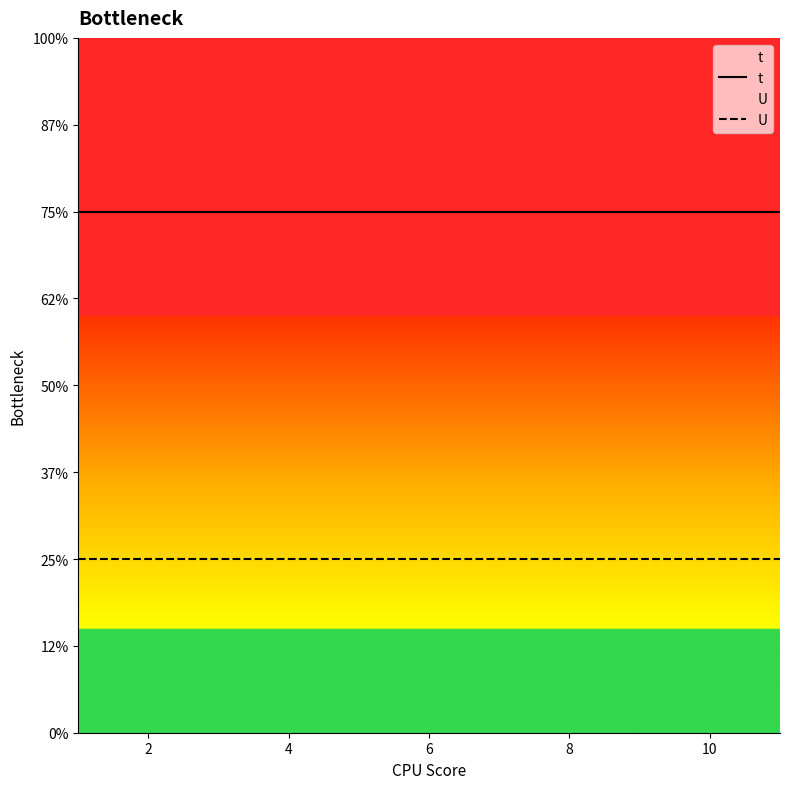

What is the minimum value shown in the chart?

1